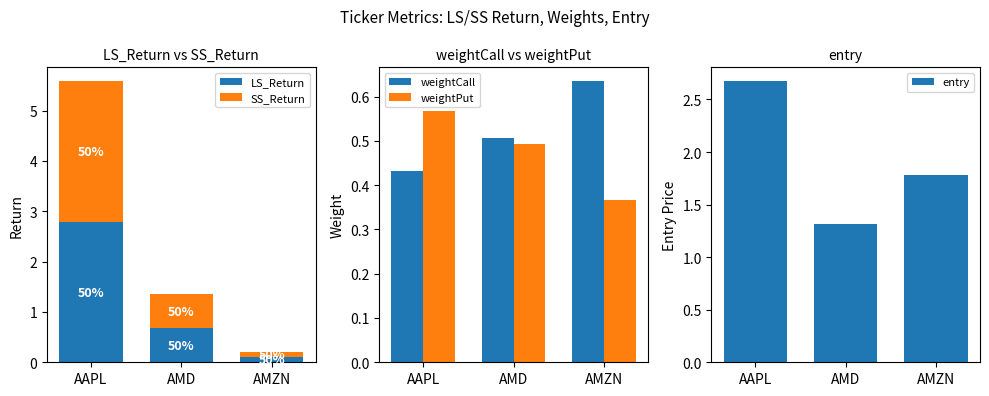

What is the spread (max minus min) of values at AAPL?

2.4